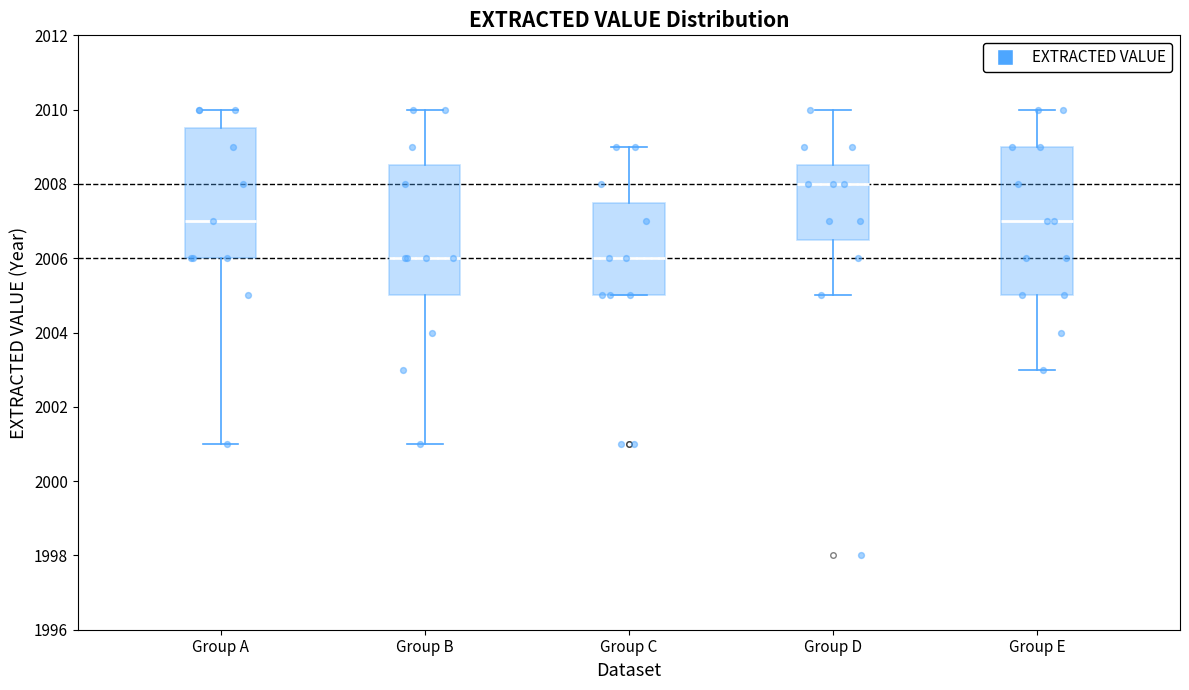

Reading left to right, transcribe this box plot: for each box, give where its median line is, the range the box spans, and where its two whiskers end, as read against the y-axis. The values are not printed on the chart, so give them approximately, as read against the axis.

Group A: median 2007.0, box 2006.0 to 2009.6, whiskers 2001.0 to 2010.0
Group B: median 2006.0, box 2005.0 to 2008.6, whiskers 2001.0 to 2010.0
Group C: median 2006.0, box 2005.0 to 2007.6, whiskers 2005.0 to 2009.0
Group D: median 2008.0, box 2006.6 to 2008.6, whiskers 2005.0 to 2010.0
Group E: median 2007.0, box 2005.0 to 2009.0, whiskers 2003.0 to 2010.0